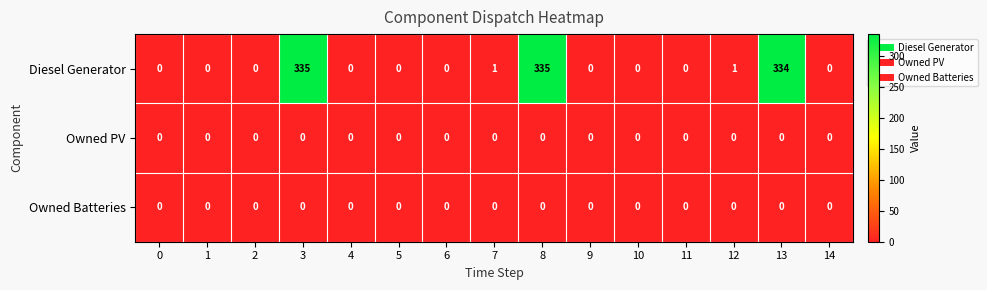

At how many categories does at least one series exceed 149?

3